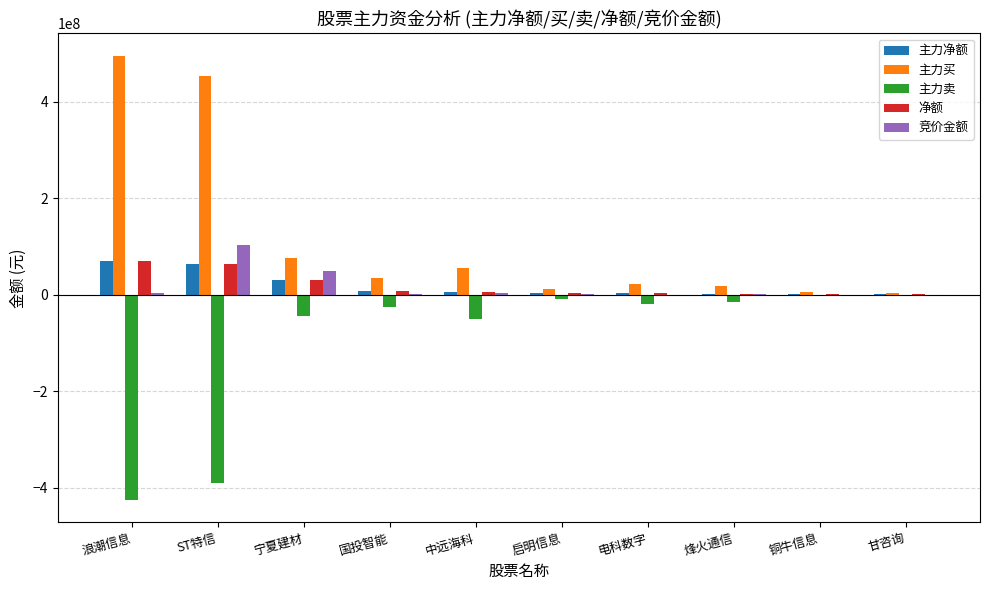

Are the bars grouped side by side (vs. stacked)?

Yes